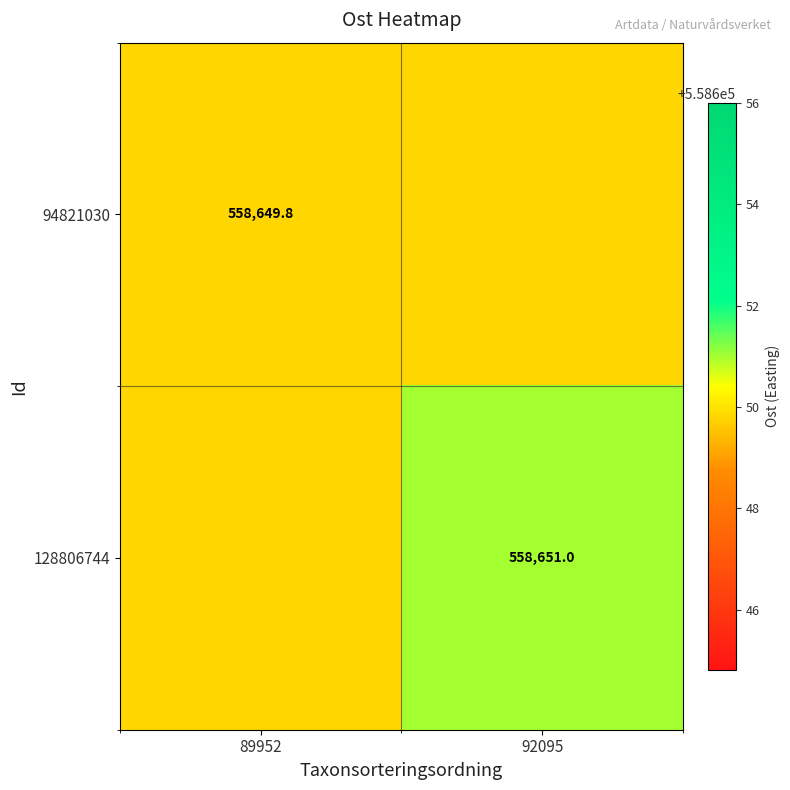

List the series in order of their overall mean, lowest first.

94821030, 128806744